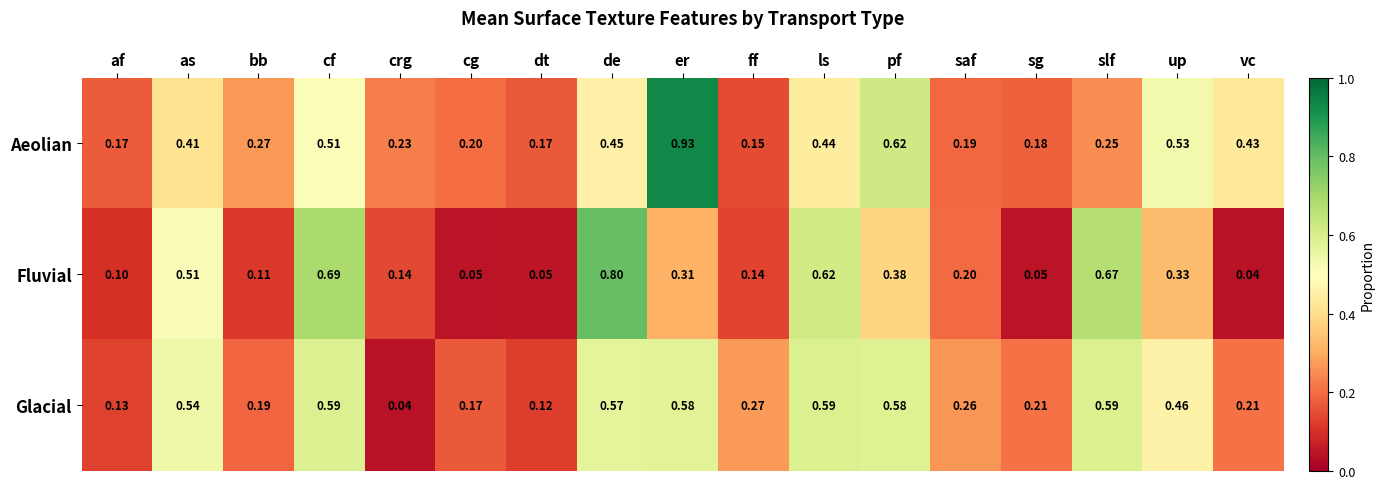

Where is Glacial nearest to the value 0?

crg